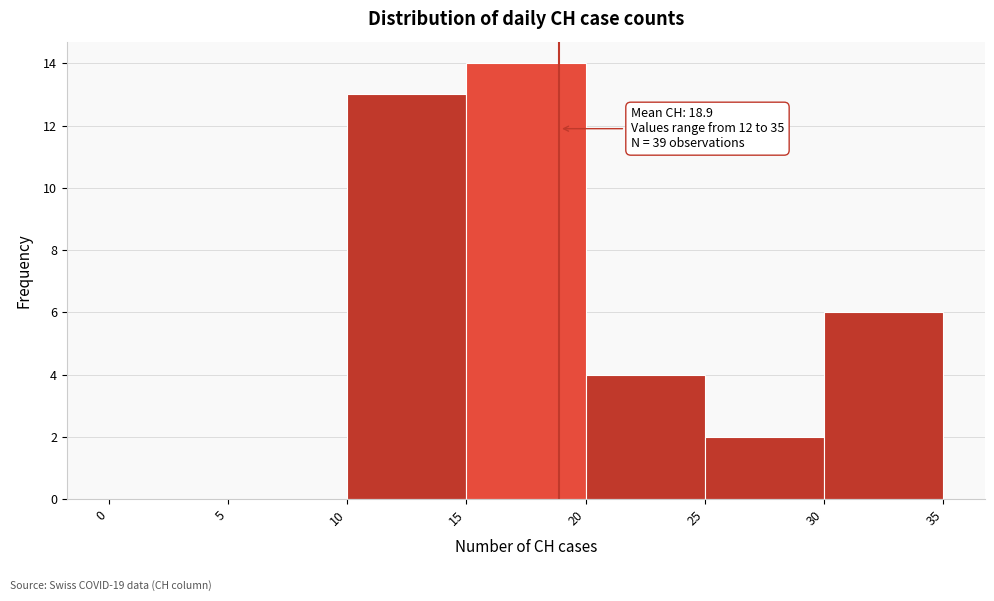

Which range on the x-axis has the tallest bar?

15 to 20